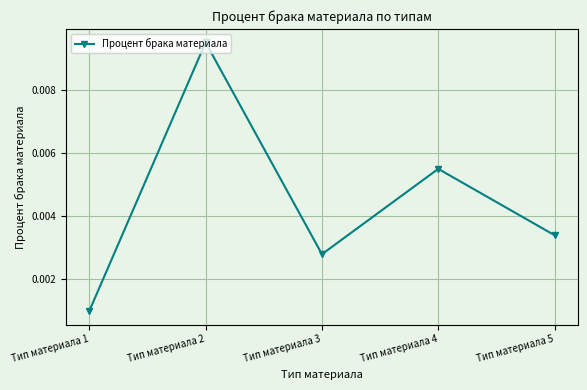

How many interior local valleys (lower than both neighbors) does the data have?

1